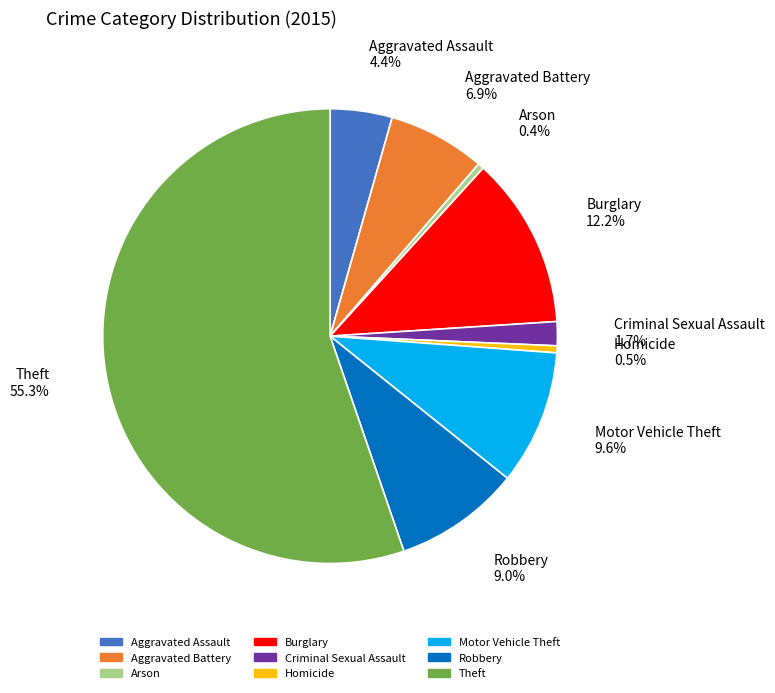

To the nearest percent, what percentage of the pie is Motor Vehicle Theft?

10%